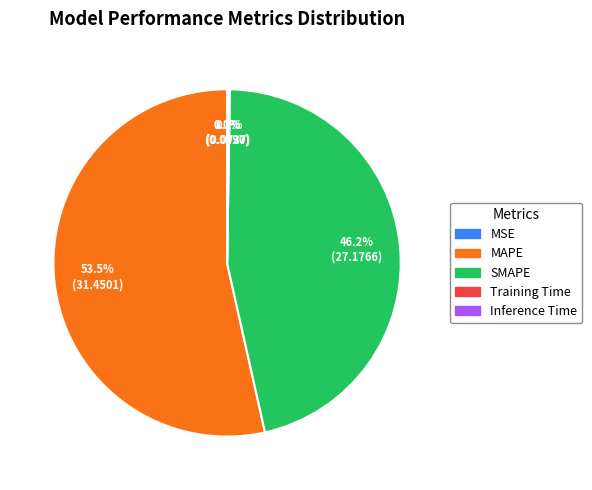

Is it true that MAPE is 39% of the pie?

False